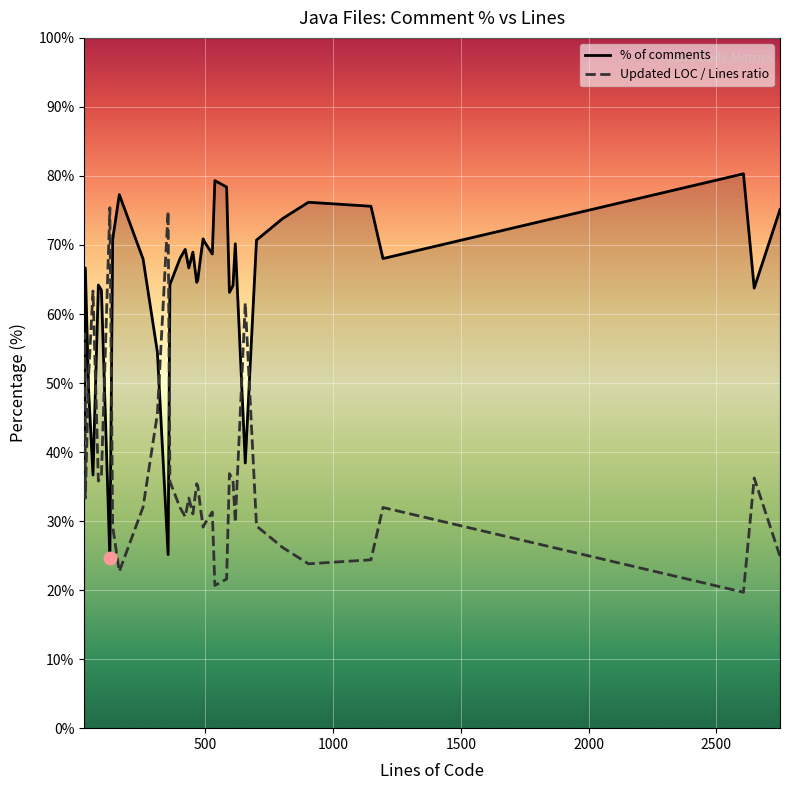

At how many categories does at least one series exceed 42?

40